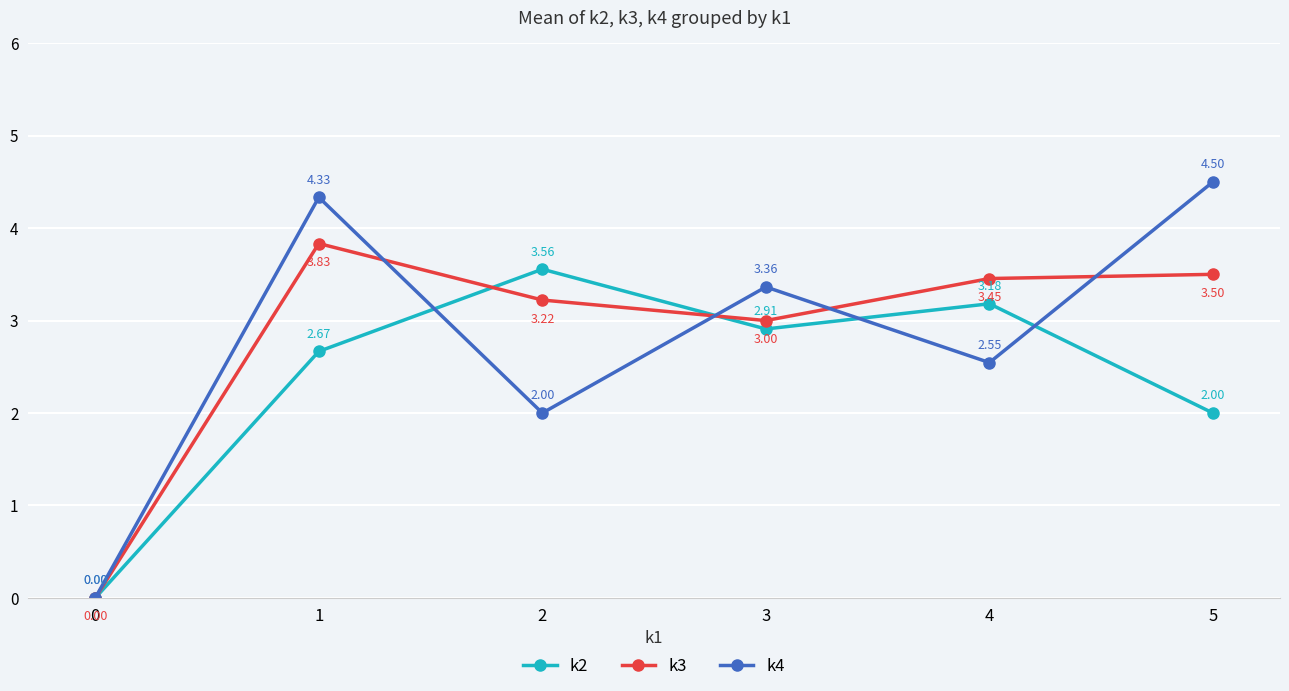

At which category is the sum across all series the highest?

1